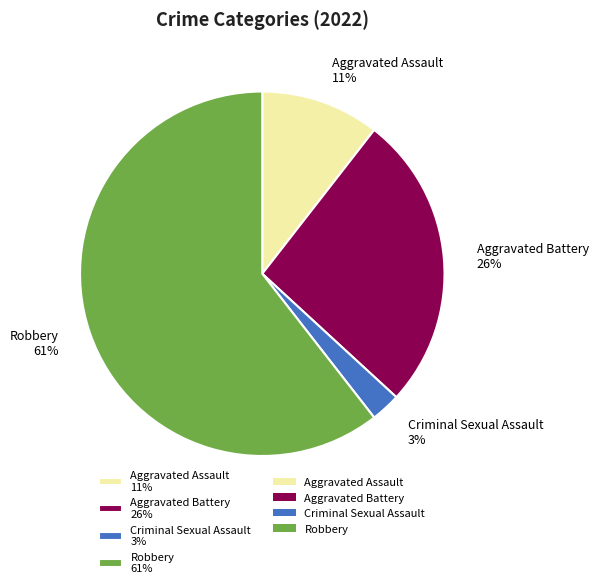

The Aggravated Battery 26% slice represents 14% of the pie. True or false?

False